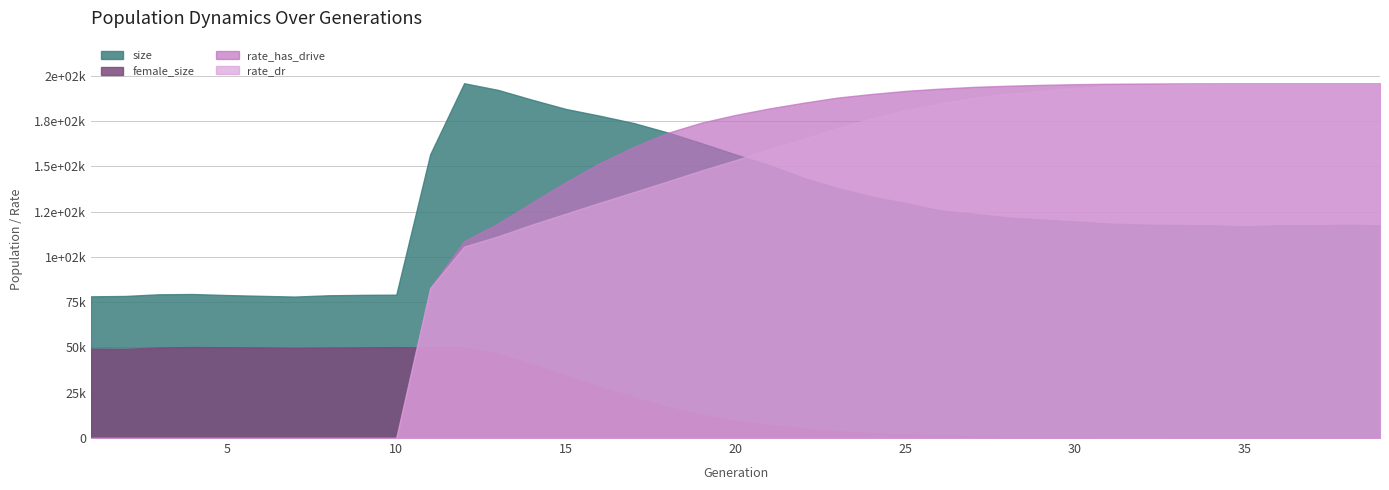

Reading left to right, transcribe all the data shown in this chart.

size: 78194.0	78380.0	79310.0	79467.0	78897.0	78464.0	78049.0	78767.0	78994.0	79107.0	156594.0	195778.0	192098.0	186701.0	181586.0	177850.0	173805.0	168592.0	162692.0	156482.0	150578.0	143628.0	137966.0	133326.0	129730.0	125726.0	123803.0	121788.0	120553.0	119536.0	118405.0	117818.0	117545.0	117412.0	116807.0	117402.0	117297.0	117696.0	117372.0
female_size: 49290.0	49178.0	49957.0	50237.0	50085.0	49987.0	49764.0	49919.0	50028.0	50171.0	49999.0	50040.0	46590.0	40831.0	34613.0	28407.0	22523.0	17056.0	12850.0	9698.0	7301.0	5329.0	3856.0	2740.0	1991.0	1350.0	896.0	602.0	380.0	243.0	140.0	86.0	39.0	24.0	14.0	6.0	4.0	2.0	0.0
rate_dr: 0.0	0.0	0.0	0.0	0.0	0.0	0.0	0.0	0.0	0.0	0.4	0.5	0.6	0.6	0.6	0.7	0.7	0.7	0.8	0.8	0.8	0.8	0.9	0.9	0.9	0.9	1.0	1.0	1.0	1.0	1.0	1.0	1.0	1.0	1.0	1.0	1.0	1.0	1.0
rate_has_drive: 0.0	0.0	0.0	0.0	0.0	0.0	0.0	0.0	0.0	0.0	0.4	0.6	0.6	0.7	0.7	0.8	0.8	0.9	0.9	0.9	0.9	0.9	1.0	1.0	1.0	1.0	1.0	1.0	1.0	1.0	1.0	1.0	1.0	1.0	1.0	1.0	1.0	1.0	1.0